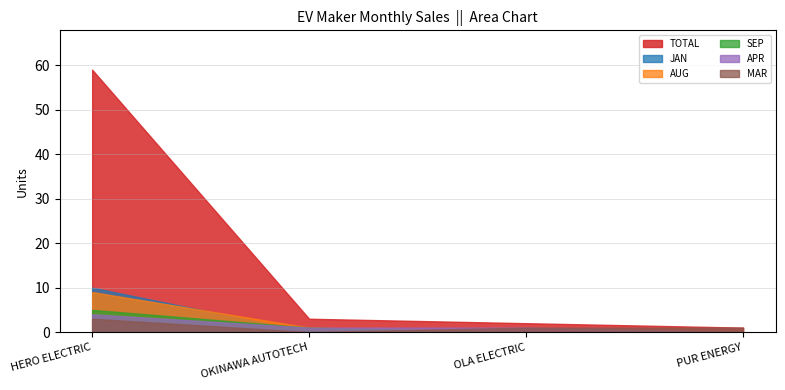

What is the greatest value displayed?

59